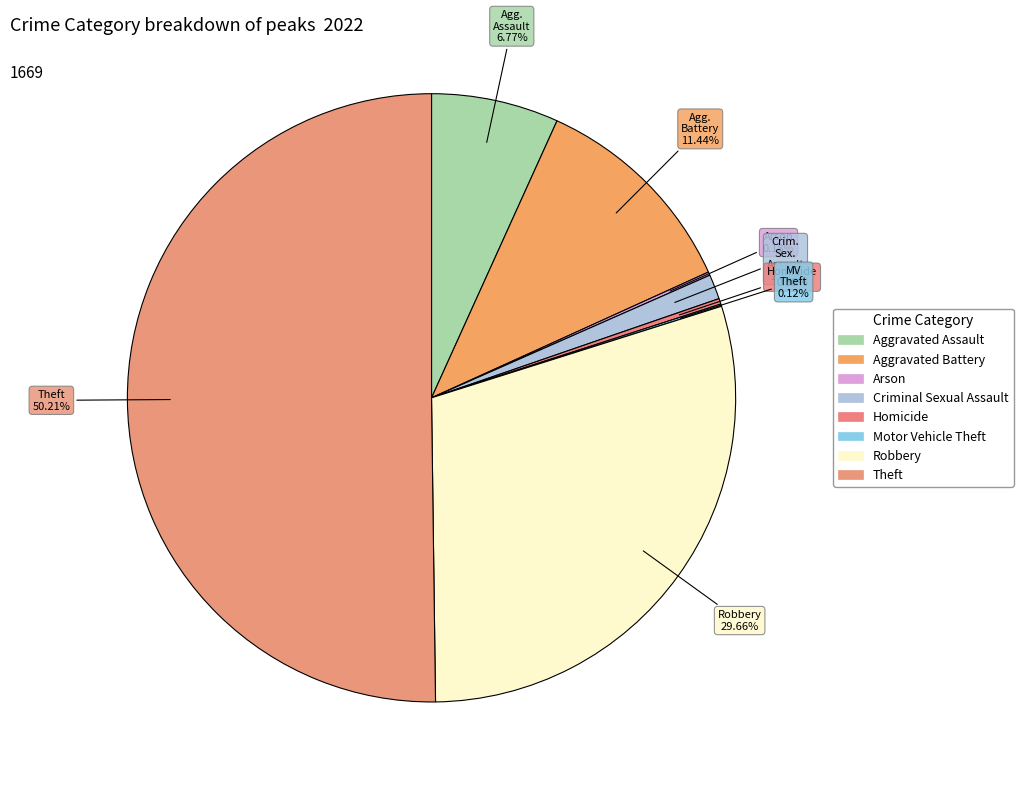

What portion of the pie excludes Homicide?

99.7%